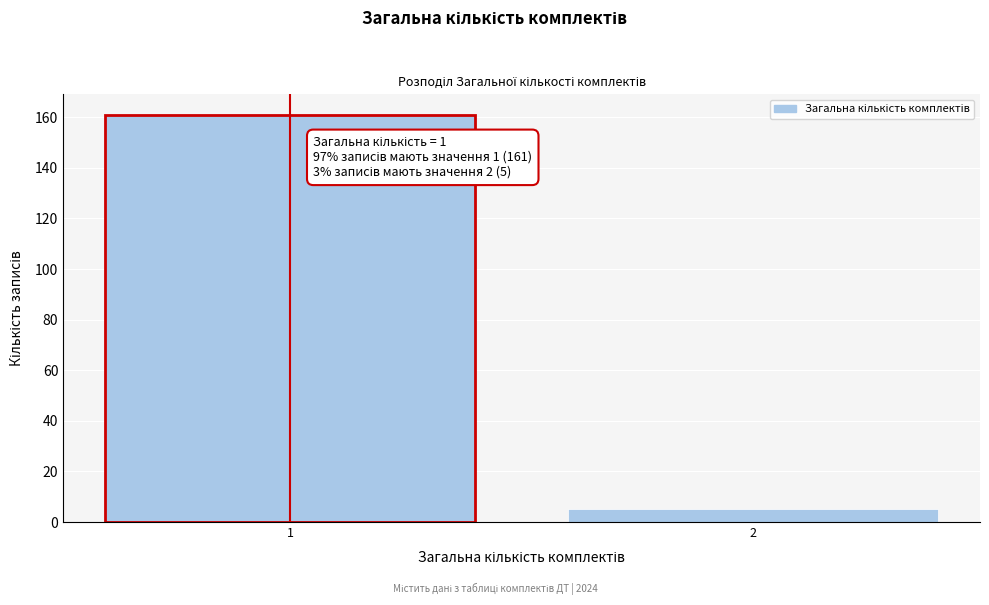

Reading left to right, extract all data points from this chart.

1=161	2=5